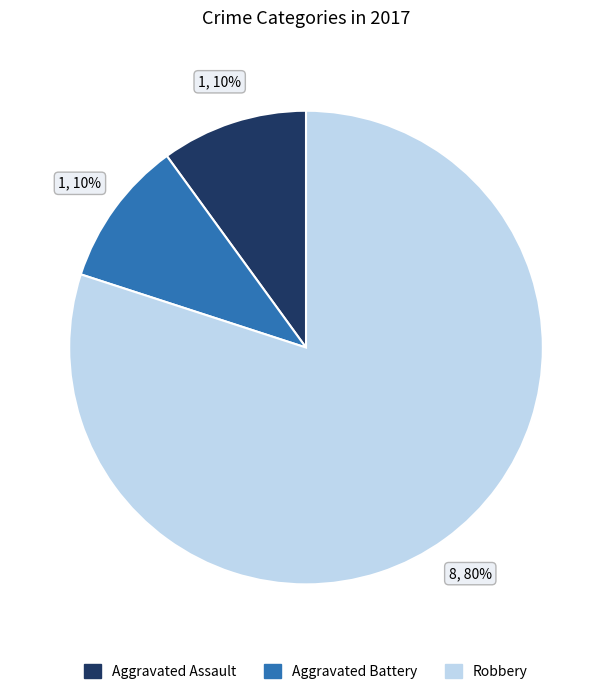

Is there any slice that represents more than half of the pie?

Yes